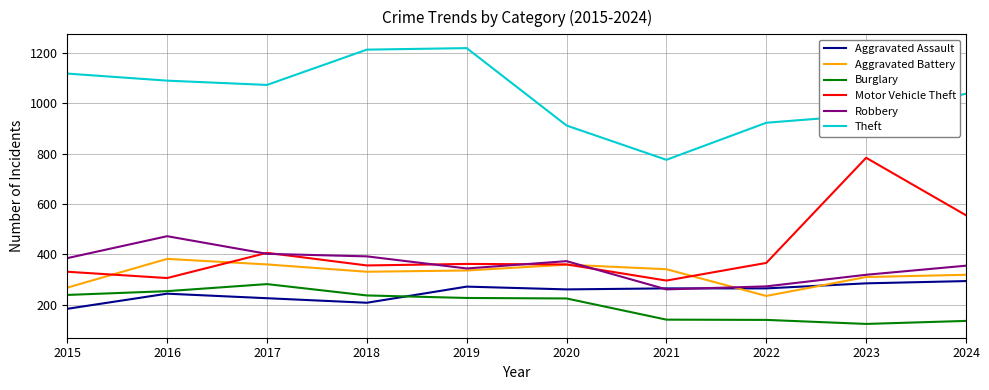

Where is Motor Vehicle Theft nearest to the value 539?

2024